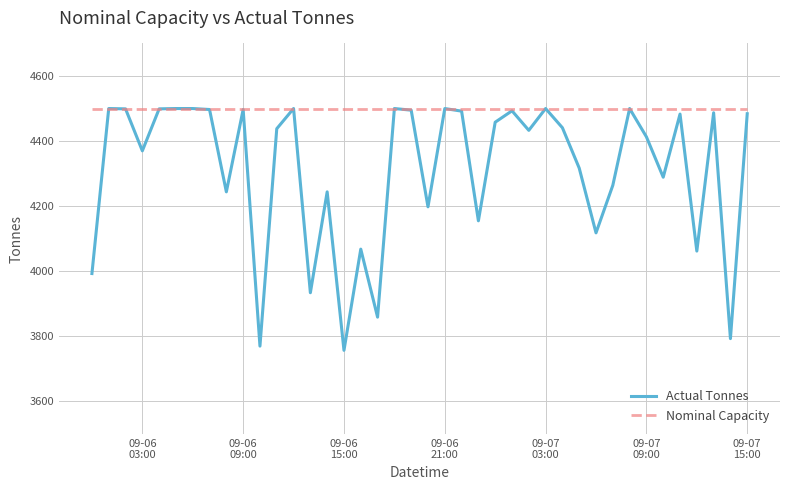

How many lines are shown in the chart?

2